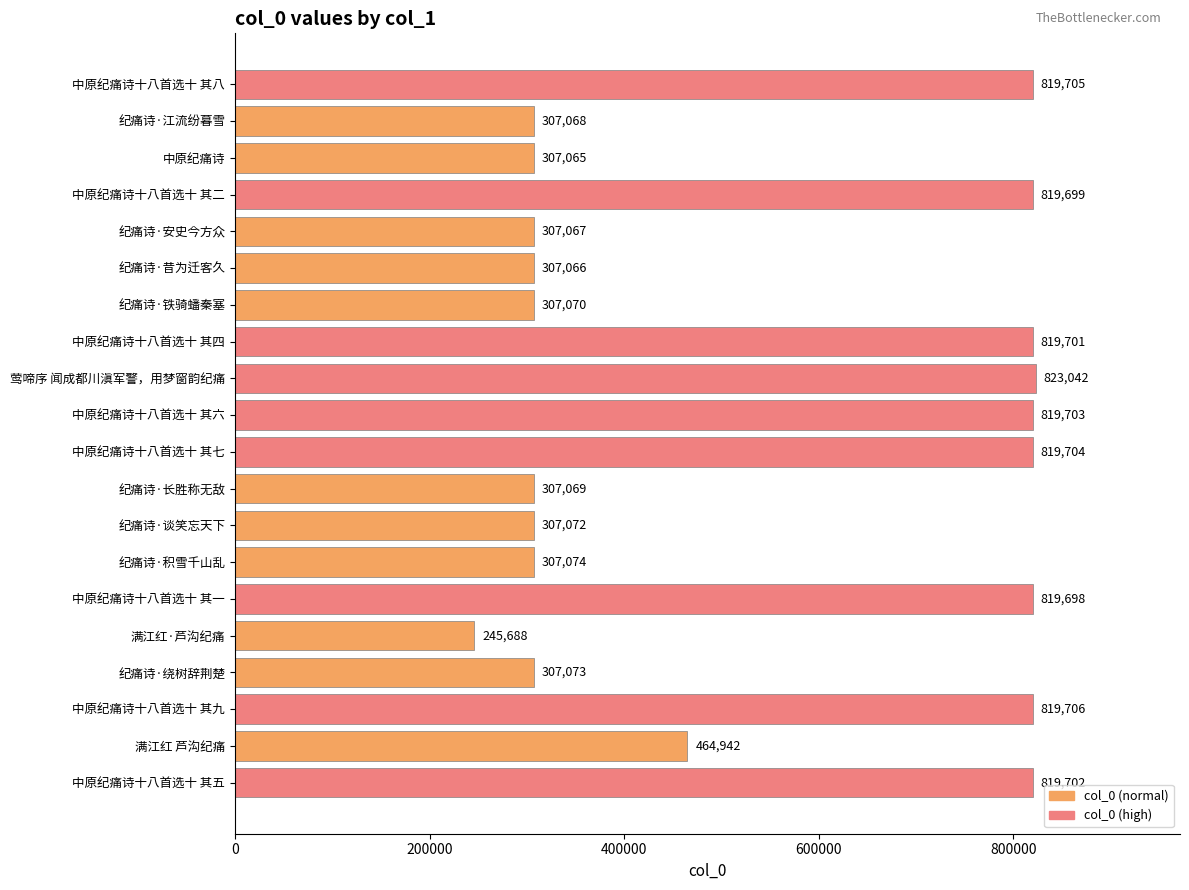

Which has a higher value, 中原纪痛诗十八首选十 其六 or 纪痛诗·江流纷暮雪?

中原纪痛诗十八首选十 其六